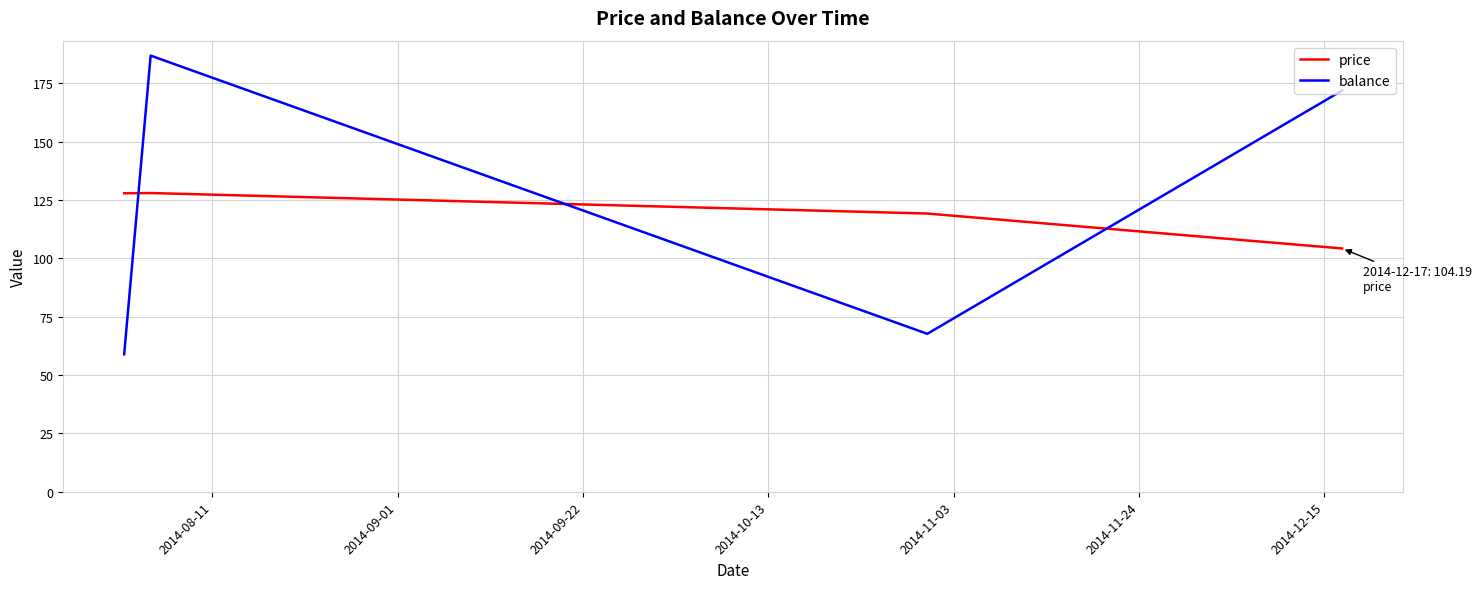

At how many categories does at least one series exceed 150?

2